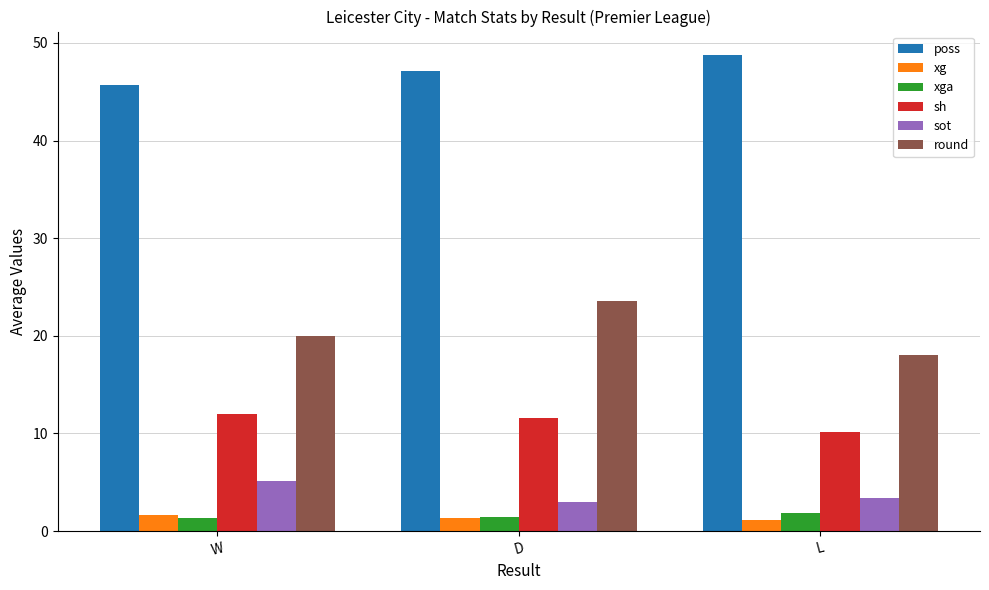

What is the spread (max minus min) of values at W?

44.3